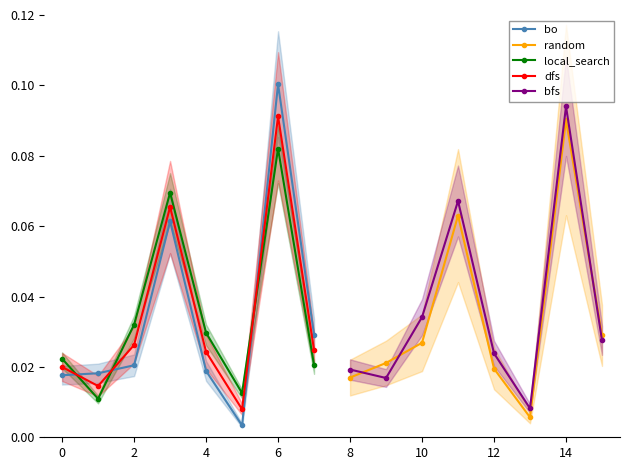

True or false: random has more than 1 interior local peaks.

True